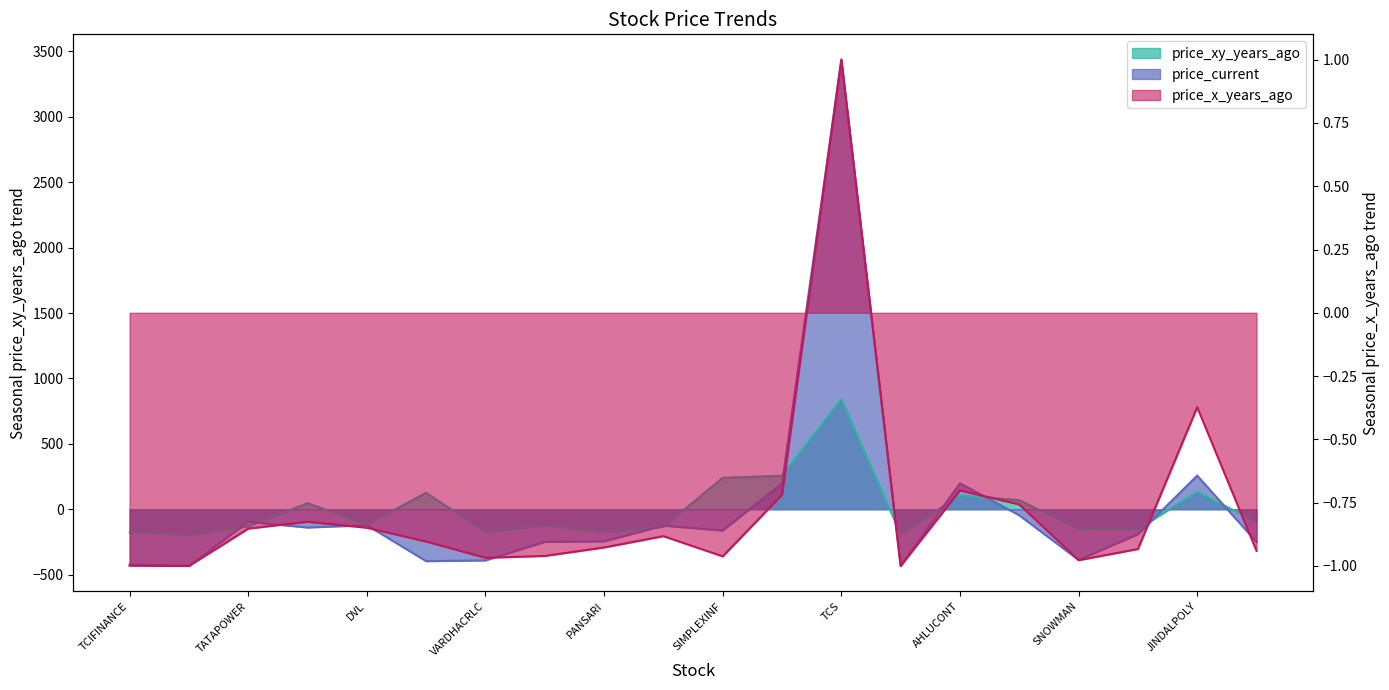

How many negative values does the price_xy_years_ago series have?

12